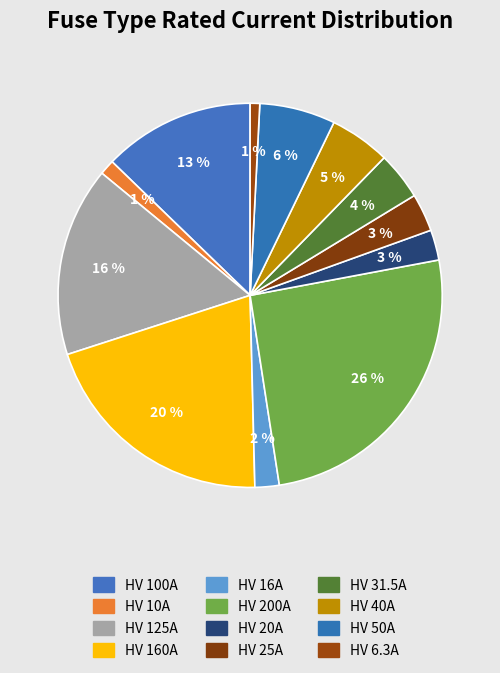

How many slices are in this pie chart?

12